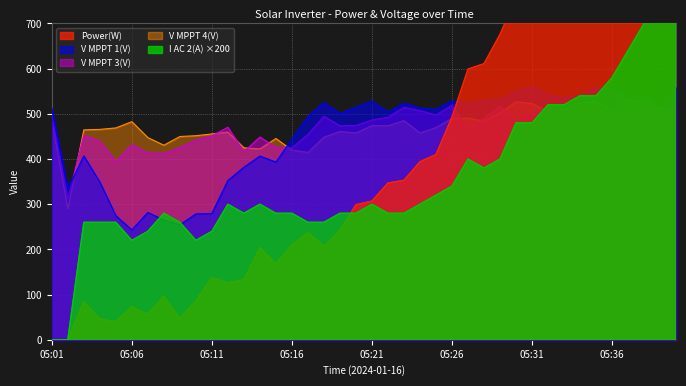

The Power(W) series shows 127.5 at 05:18. True or false?

False